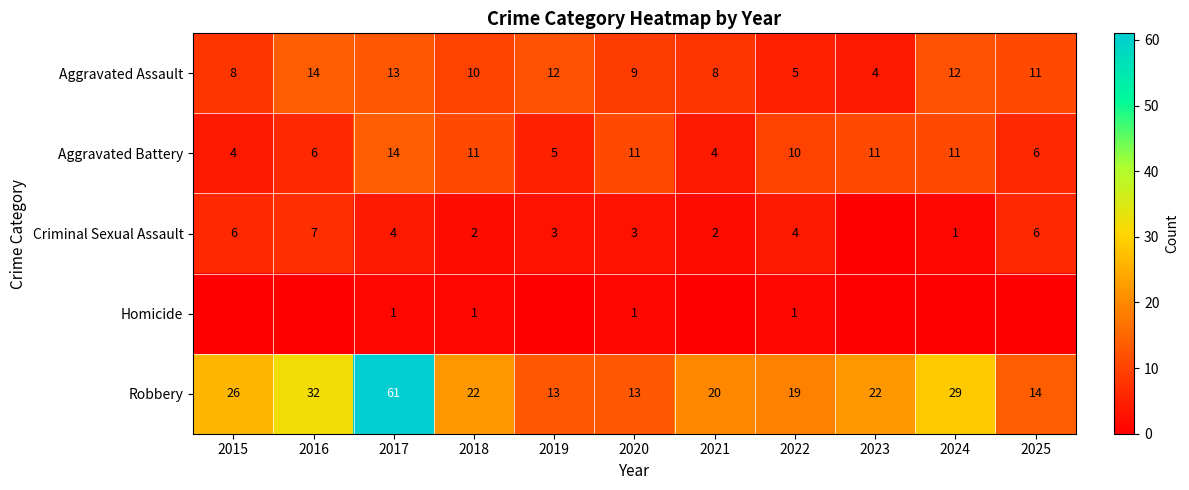

What is the difference between the highest and lowest values at 2020?

12